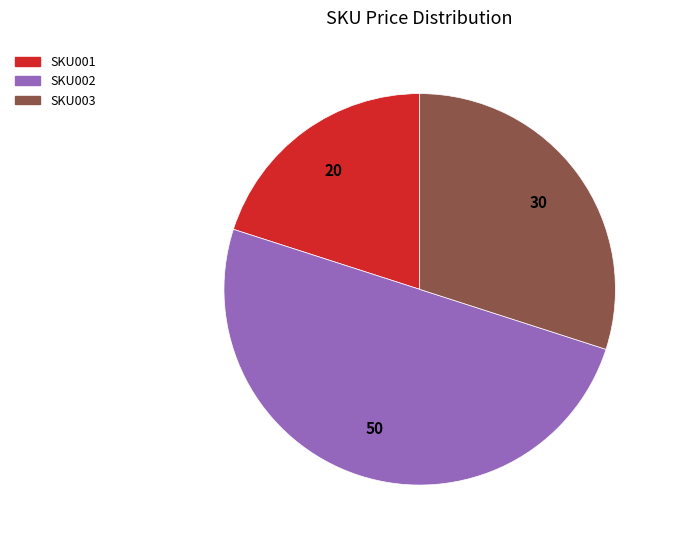

The SKU003 slice represents 37% of the pie. True or false?

False